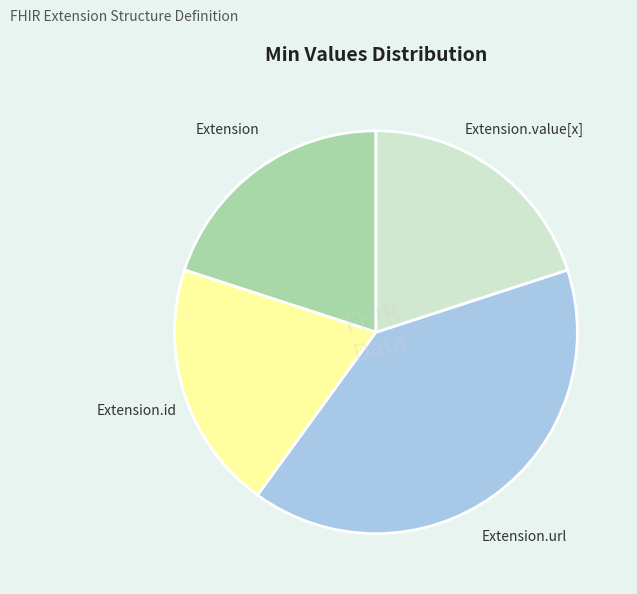

Does Extension.id account for over 50% of the chart?

No